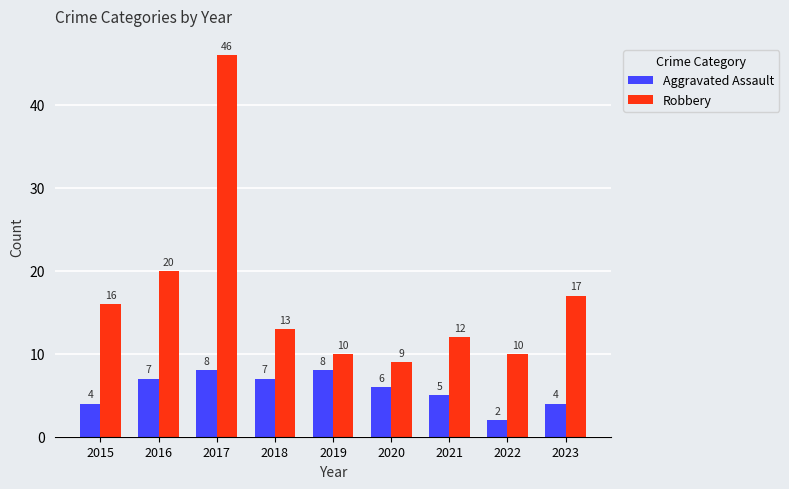

Reading left to right, transcribe all the data shown in this chart.

Aggravated Assault: 4	7	8	7	8	6	5	2	4
Robbery: 16	20	46	13	10	9	12	10	17